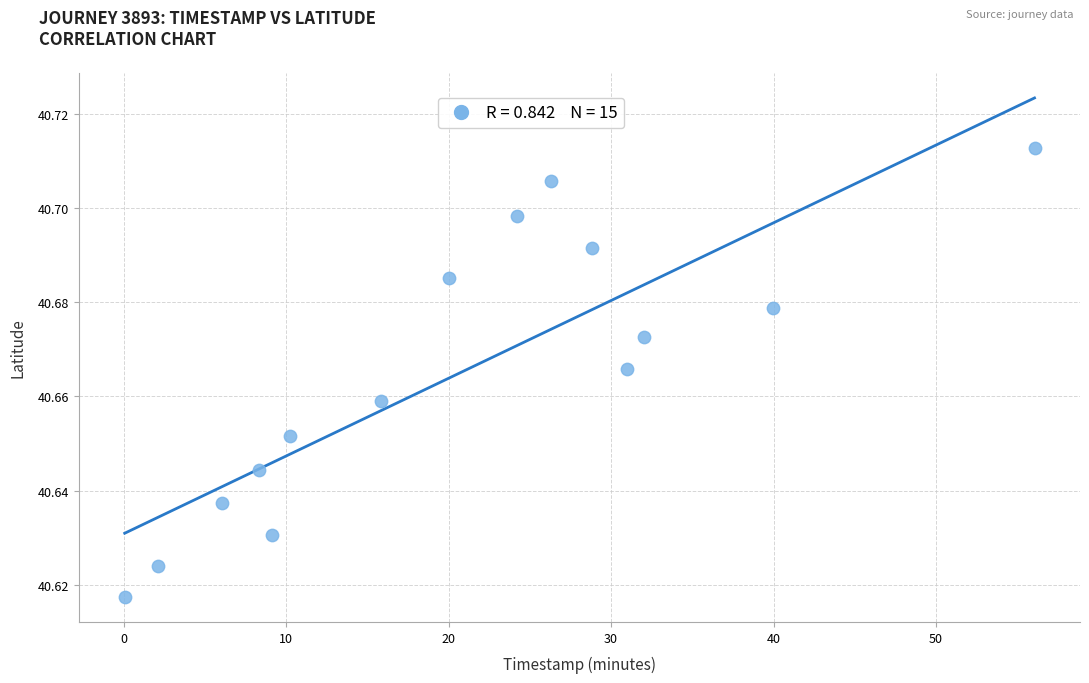

What is the range of X values (max minus min)?

56.0